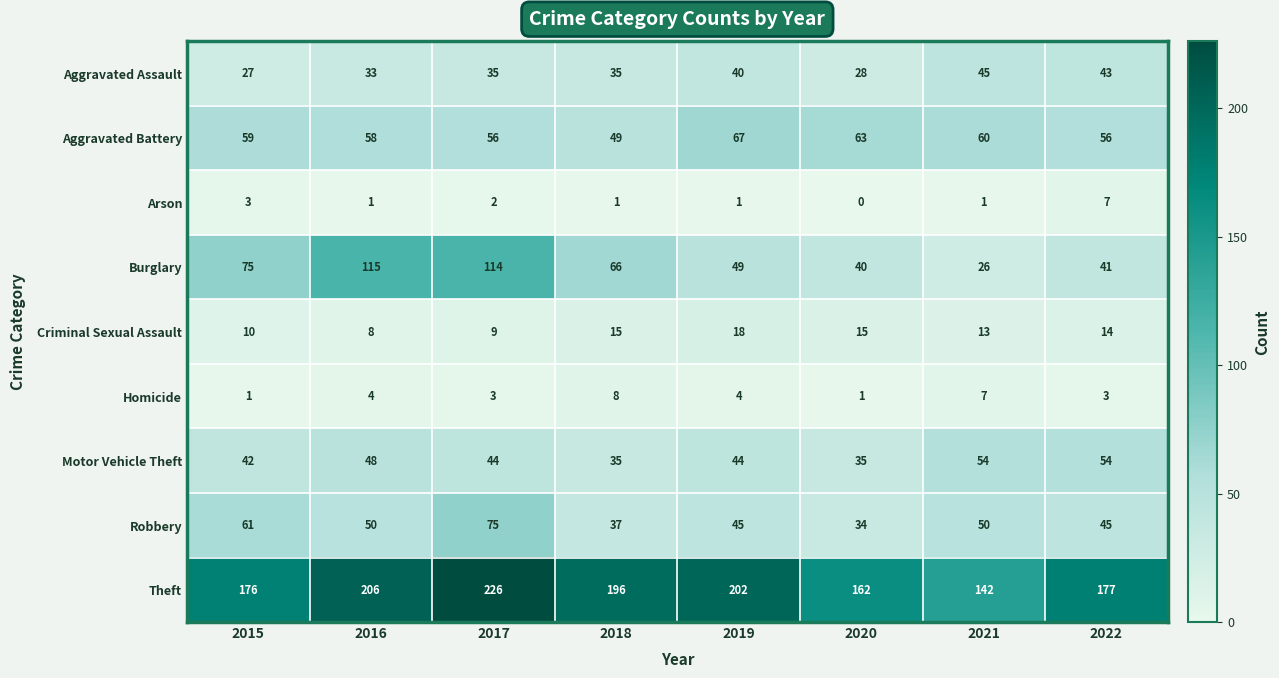

At which category is the sum across all series the highest?

2017